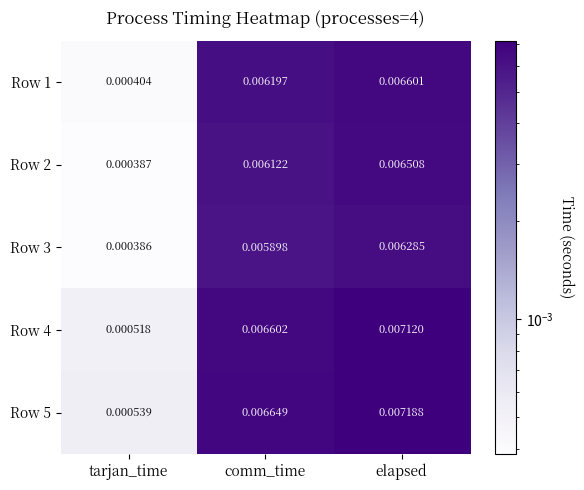

List the labels in order of Row 2 value, largest first.

elapsed, comm_time, tarjan_time